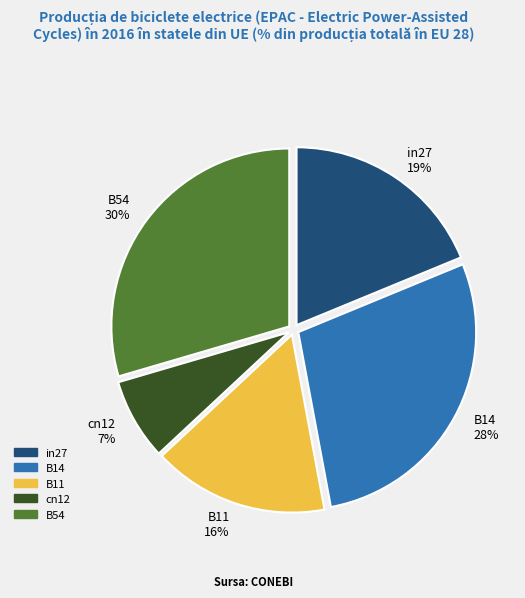

Does cn12 represent more than half of the total?

No